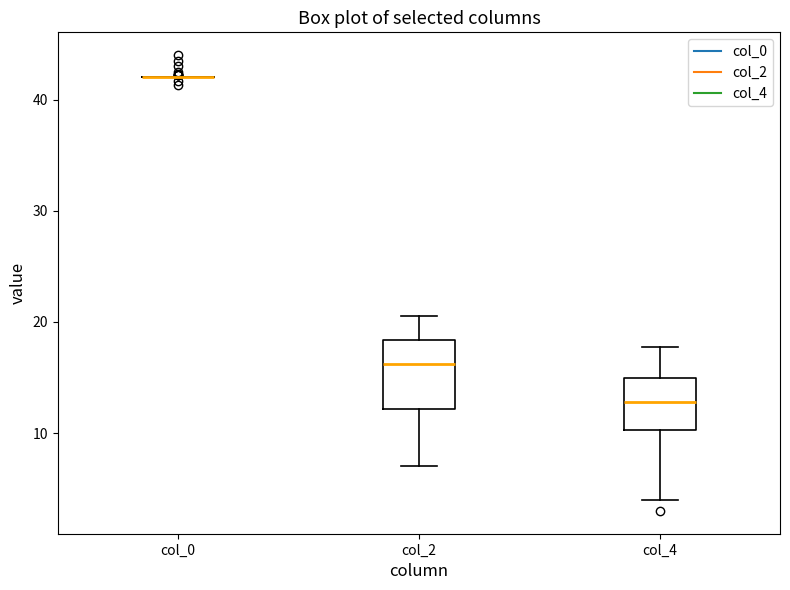

Reading left to right, transcribe this box plot: for each box, give where its median line is, the range the box spans, and where its two whiskers end, as read against the y-axis. The values are not printed on the chart, so give them approximately, as read against the axis.

col_0: box collapsed to a line at 42, whiskers 42 to 42
col_2: median 16, box 12 to 18, whiskers 7 to 21
col_4: median 13, box 10 to 15, whiskers 4 to 18